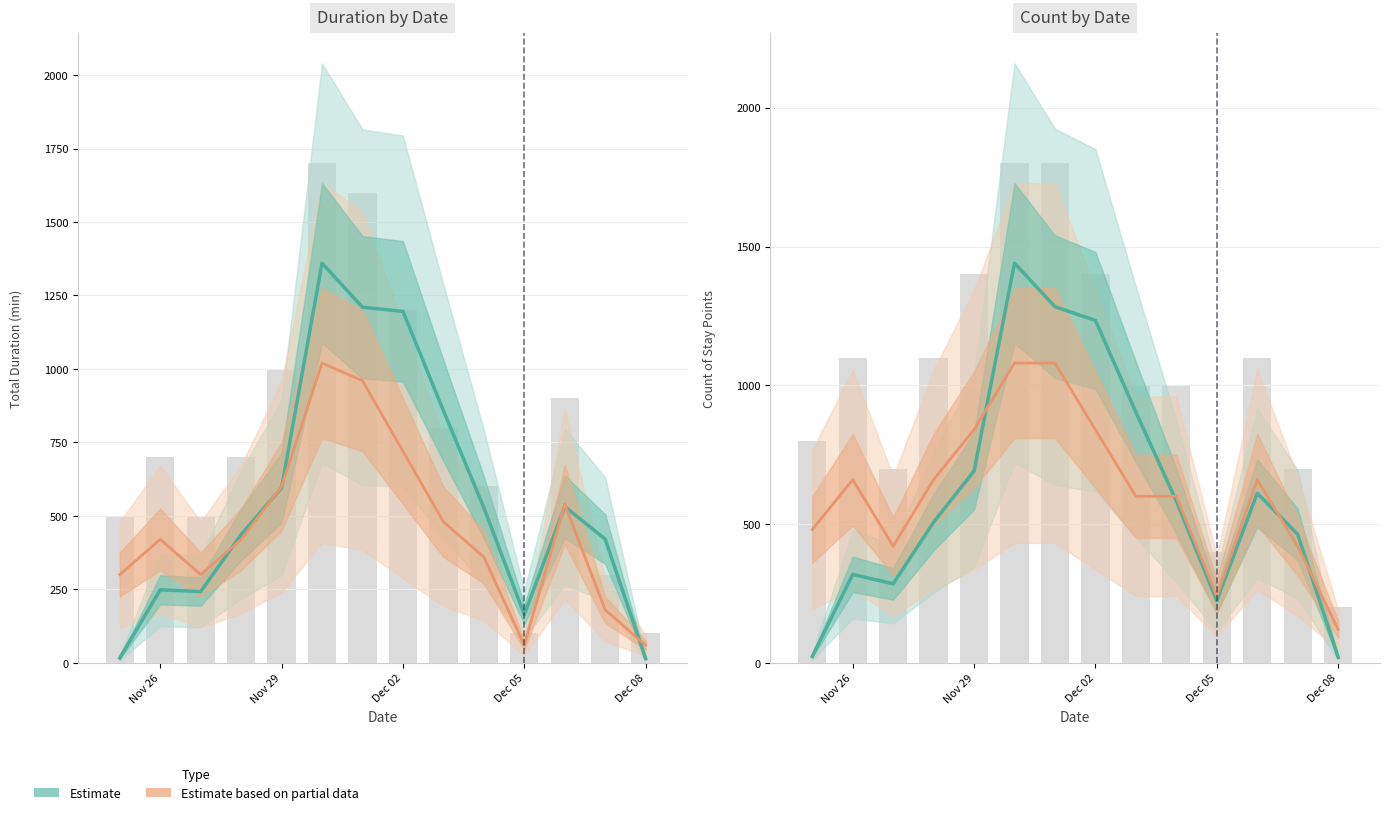

What is the maximum value for Estimate based on partial data?

1080.0